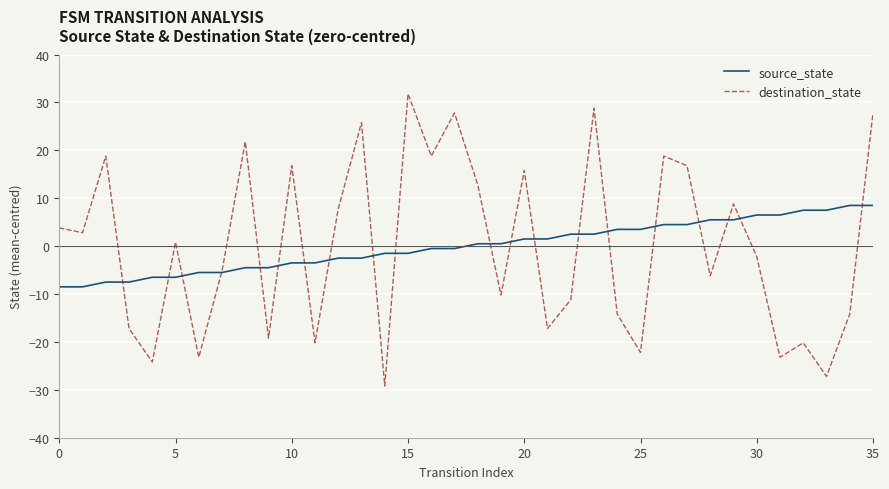

Reading left to right, transcribe all the data shown in this chart.

source_state: -8.5	-8.5	-7.5	-7.5	-6.5	-6.5	-5.5	-5.5	-4.5	-4.5	-3.5	-3.5	-2.5	-2.5	-1.5	-1.5	-0.5	-0.5	0.5	0.5	1.5	1.5	2.5	2.5	3.5	3.5	4.5	4.5	5.5	5.5	6.5	6.5	7.5	7.5	8.5	8.5
destination_state: 3.8	2.8	18.8	-17.2	-24.2	0.8	-23.2	-5.2	21.8	-19.2	16.8	-20.2	7.8	25.8	-29.2	31.8	18.8	27.8	12.8	-10.2	15.8	-17.2	-11.2	28.8	-14.2	-22.2	18.8	16.8	-6.2	8.8	-2.2	-23.2	-20.2	-27.2	-14.2	27.8